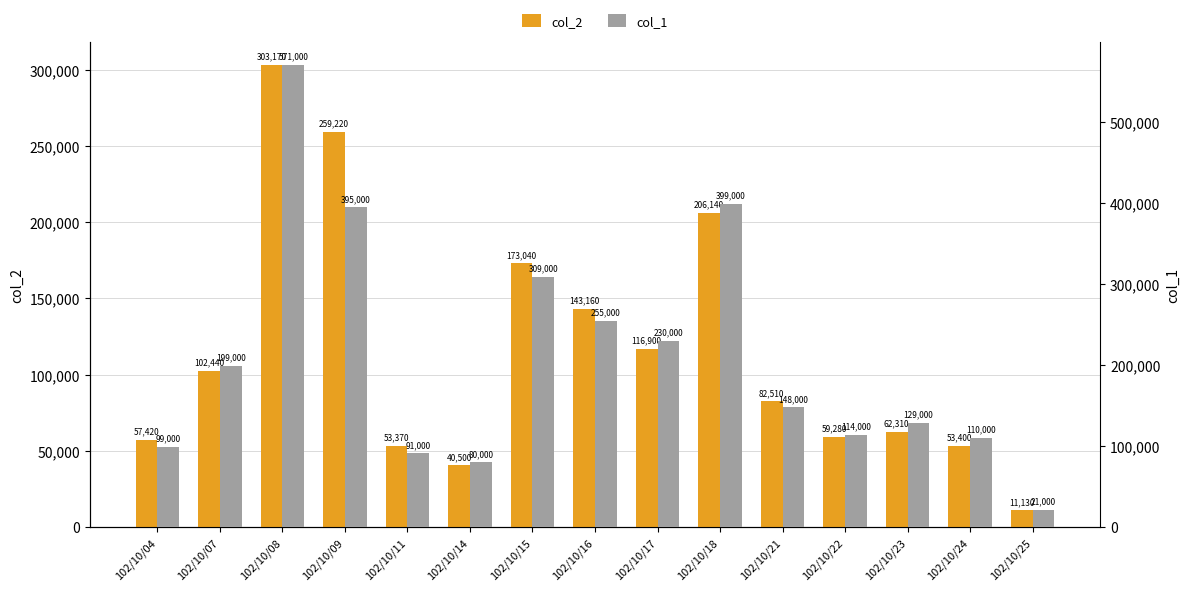

Read the col_1 value at 102/10/15.

309000